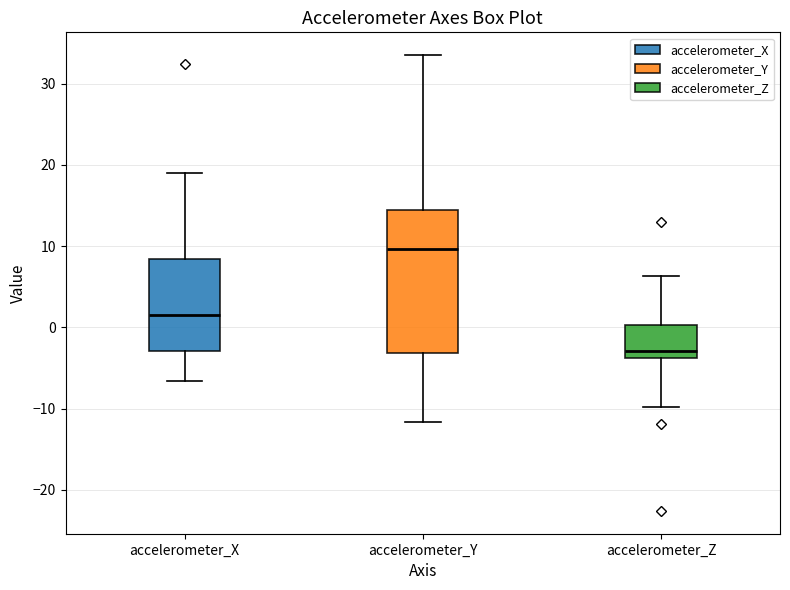

Which box has the lowest median line?

accelerometer_Z